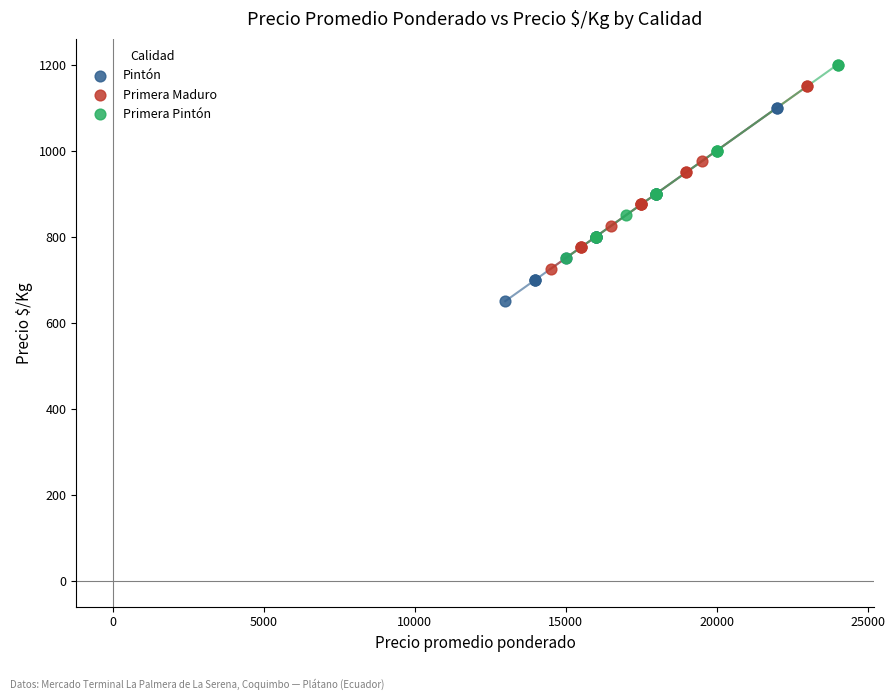

What are all the series names shown in the legend?

Pintón, Primera Maduro, Primera Pintón